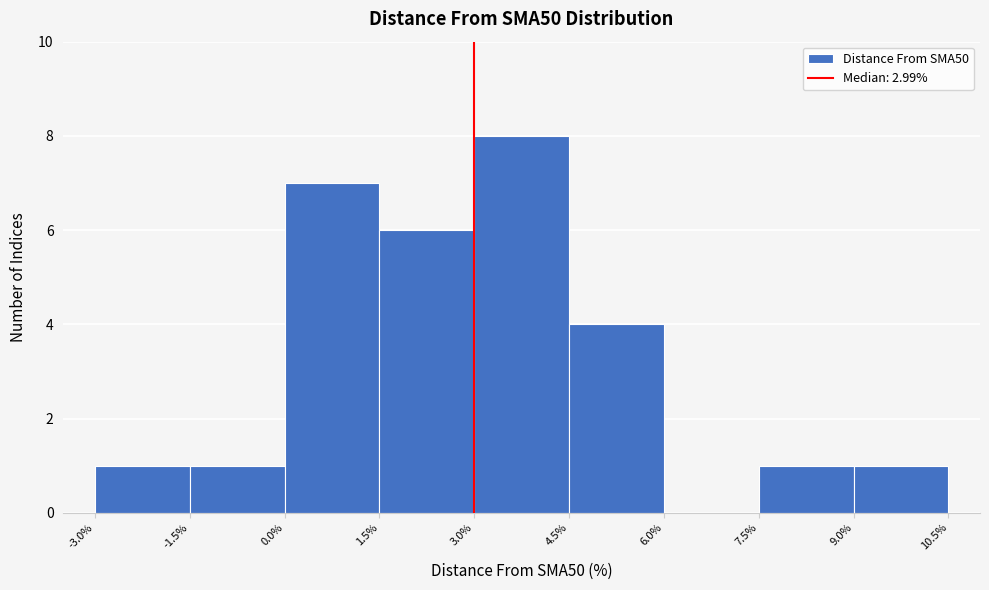

Over which range of the x-axis is the bar tallest?

3.0% to 4.5%